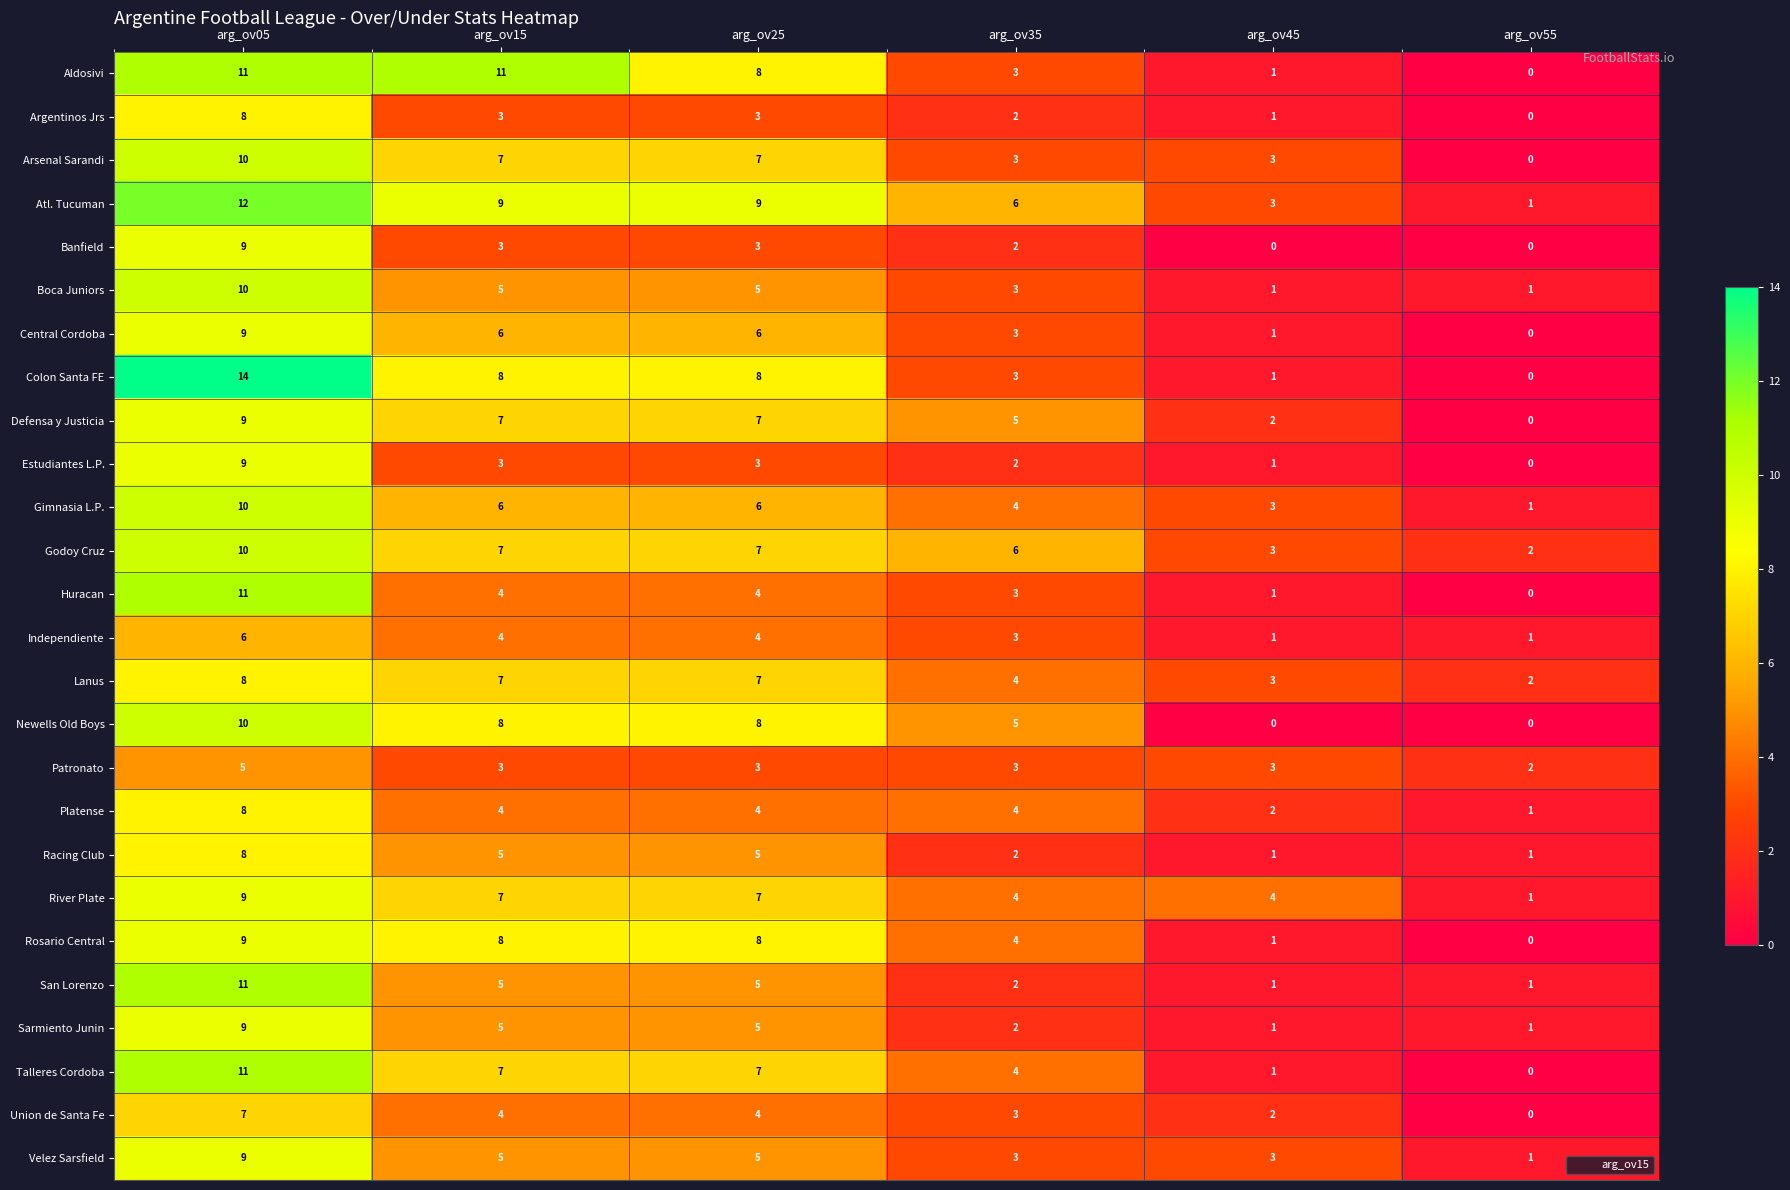

Which series has the largest total across all categories?

Atl. Tucuman